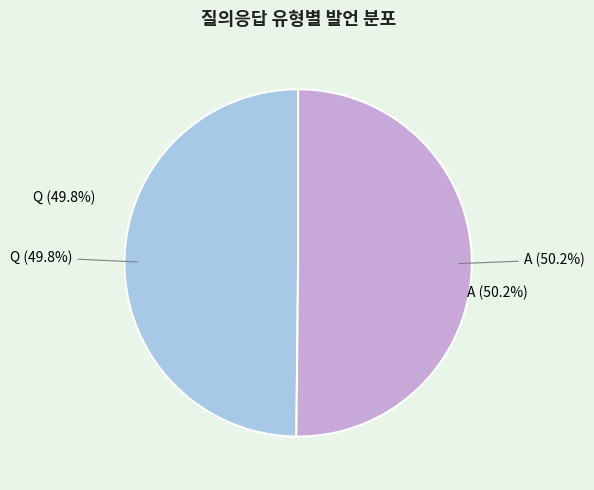

Which category has the smallest portion of the pie?

Q